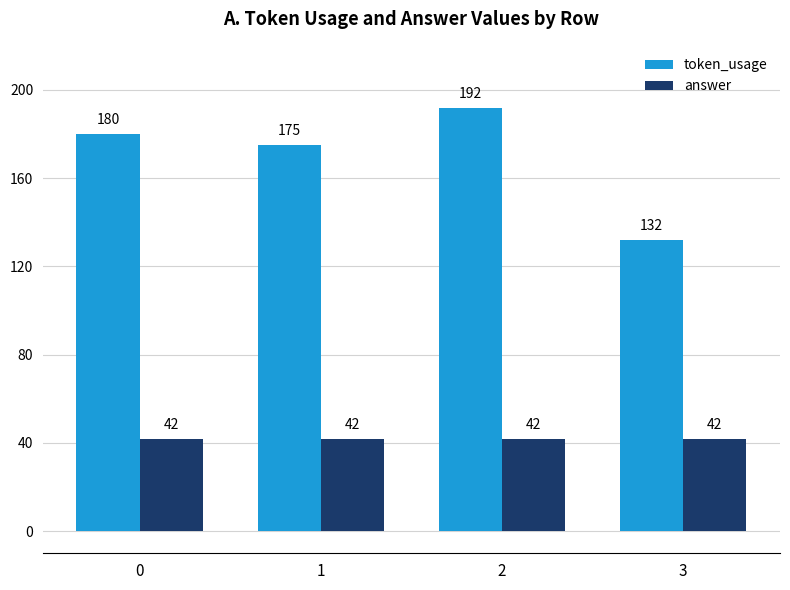

True or false: answer has a value of 11 at 1.

False